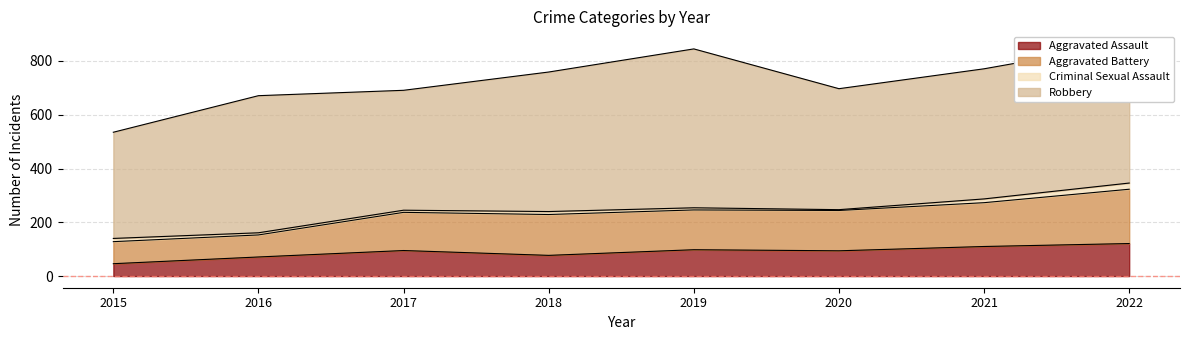

The Aggravated Assault series shows 77 at 2018. True or false?

True